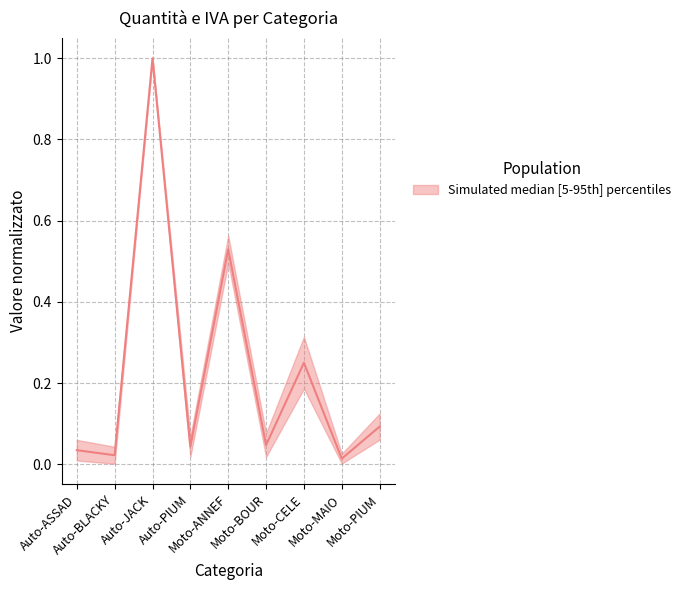

Is this an area chart (filled region under the line)?

No